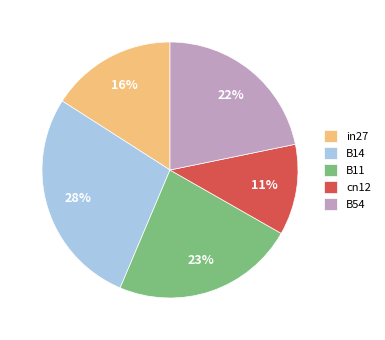

How many segments does this pie chart have?

5